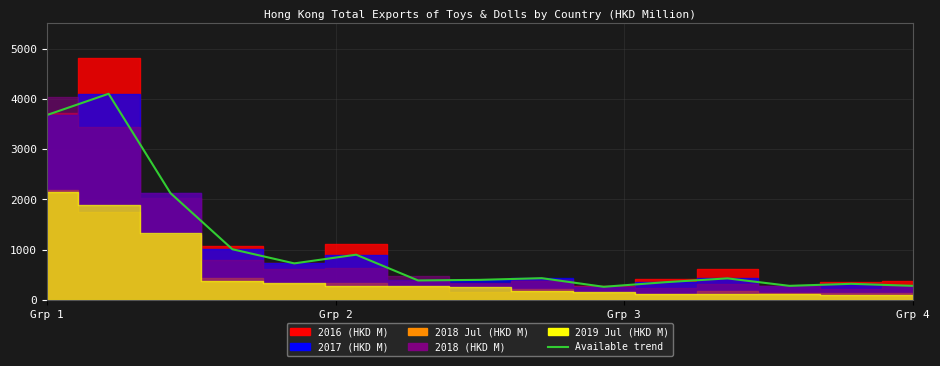

Count the number of categories in the chart.

15